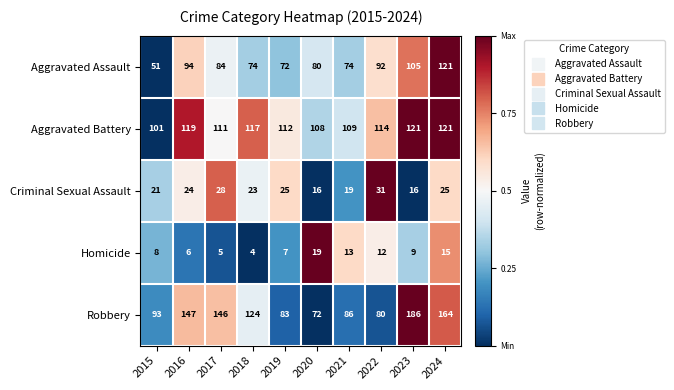

Which series has the widest spread of values?

Robbery